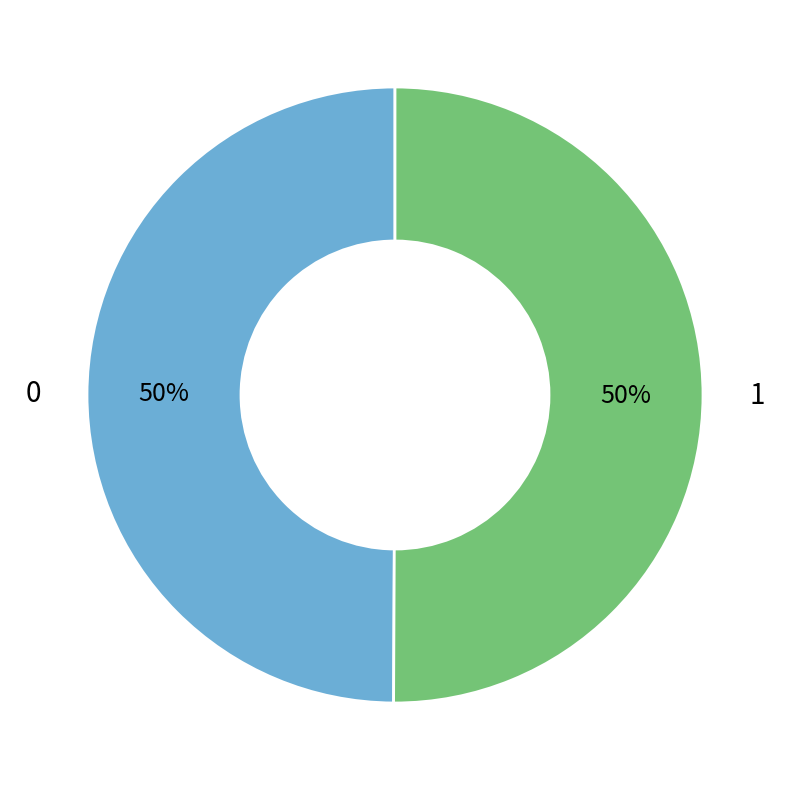

Is it true that 0 is 60% of the pie?

False